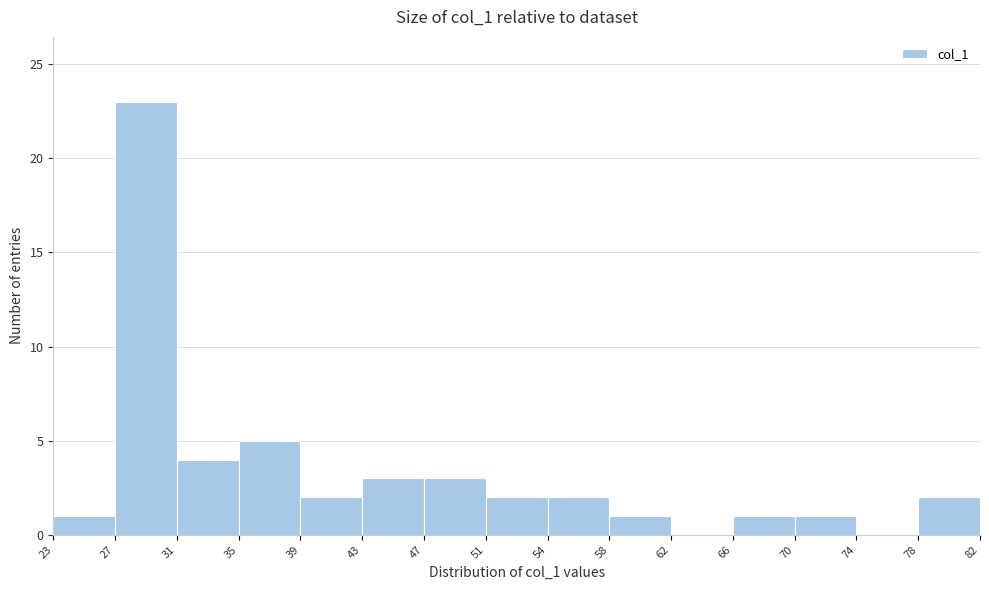

Reading left to right, list every bar in this chart as the range it spans on the x-axis followed by its height. The values are not printed on the chart, so give them approximately, as read against the axis.

23 to 27: 1
27 to 31: 23
31 to 35: 4
35 to 39: 5
39 to 43: 2
43 to 47: 3
47 to 51: 3
51 to 54: 2
54 to 58: 2
58 to 62: 1
62 to 66: 0
66 to 70: 1
70 to 74: 1
74 to 78: 0
78 to 82: 2